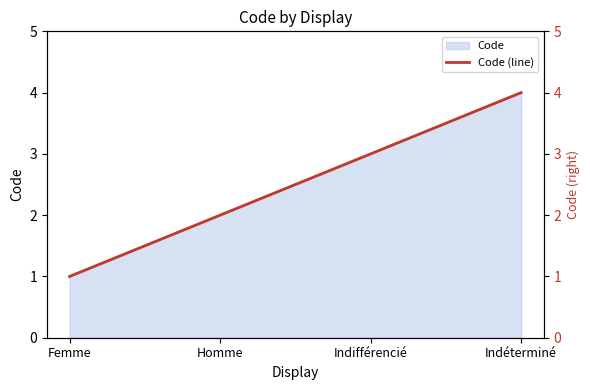

What is the label of the 2nd point from the right?

Indifférencié